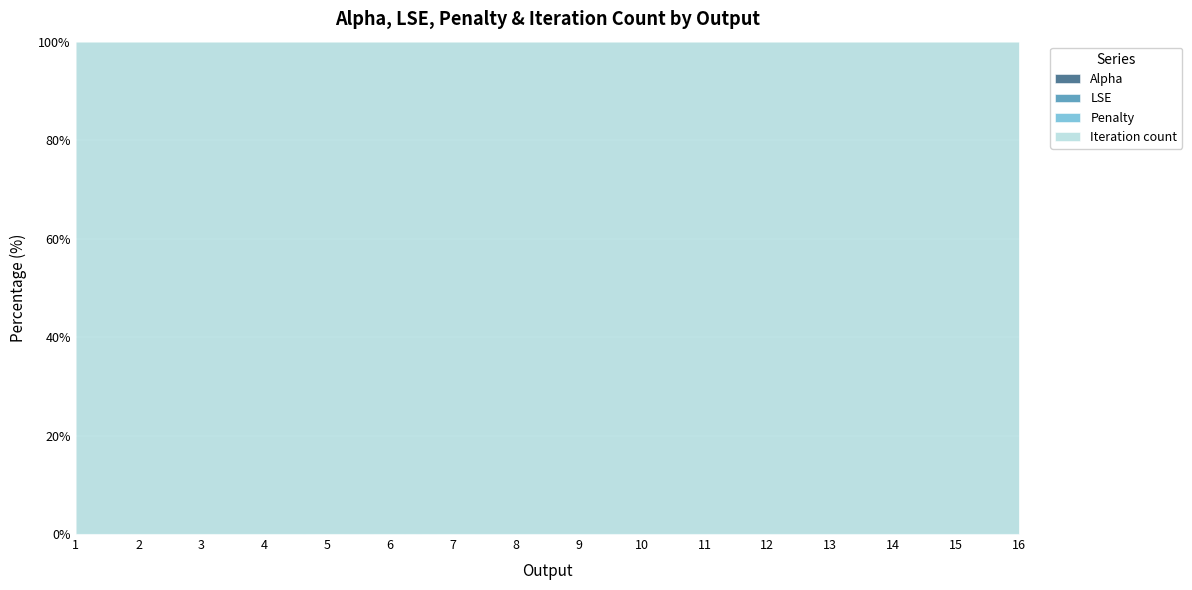

What is the difference between the highest and lowest values at 11?

41755.0